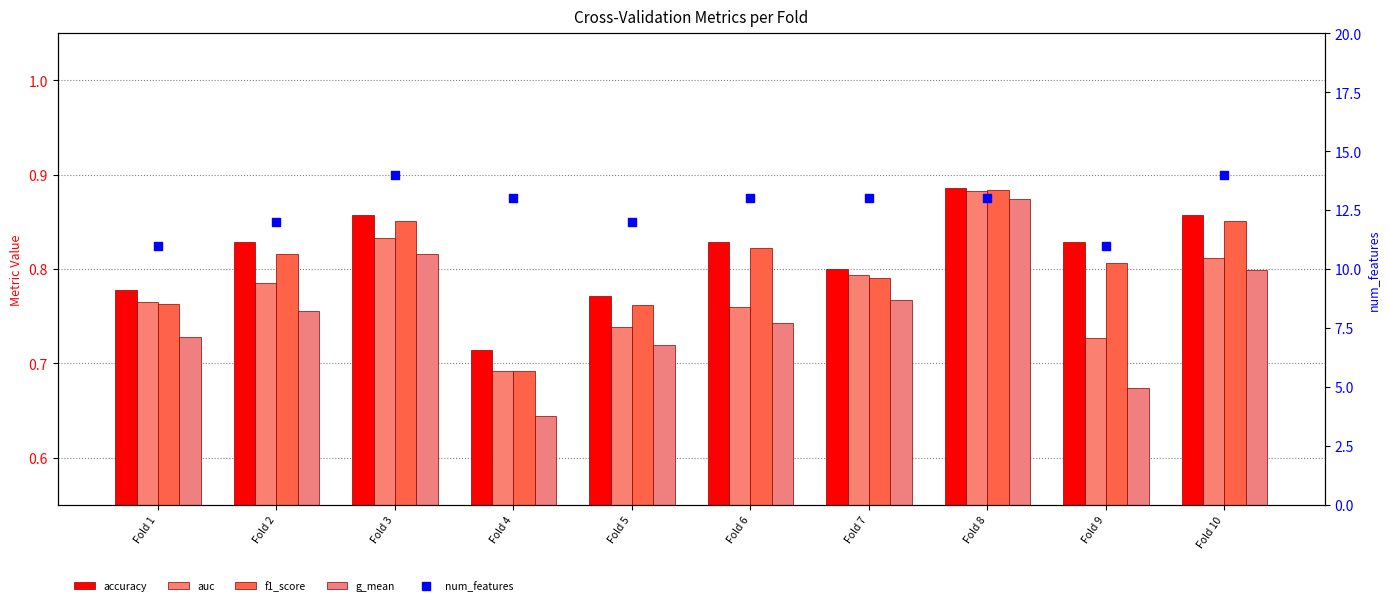

What is the total value across all series at Fold 9?

14.0